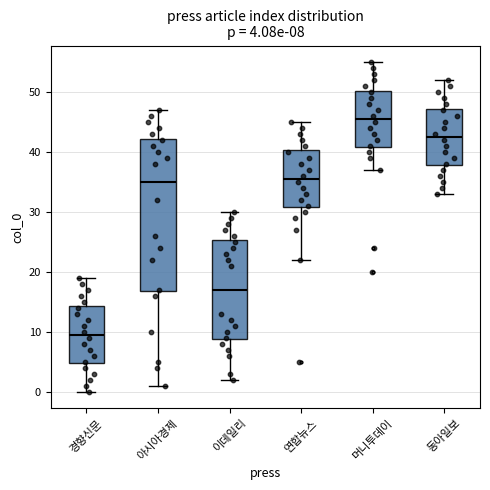

Which box's median line is the lowest?

경향신문